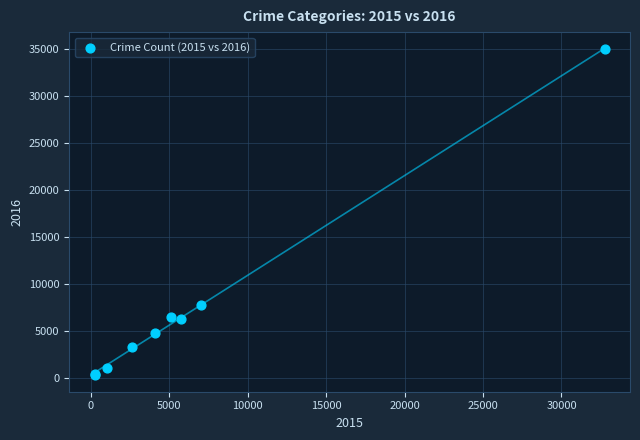

What Y value in the scatter plot is closest to 17619?

7749